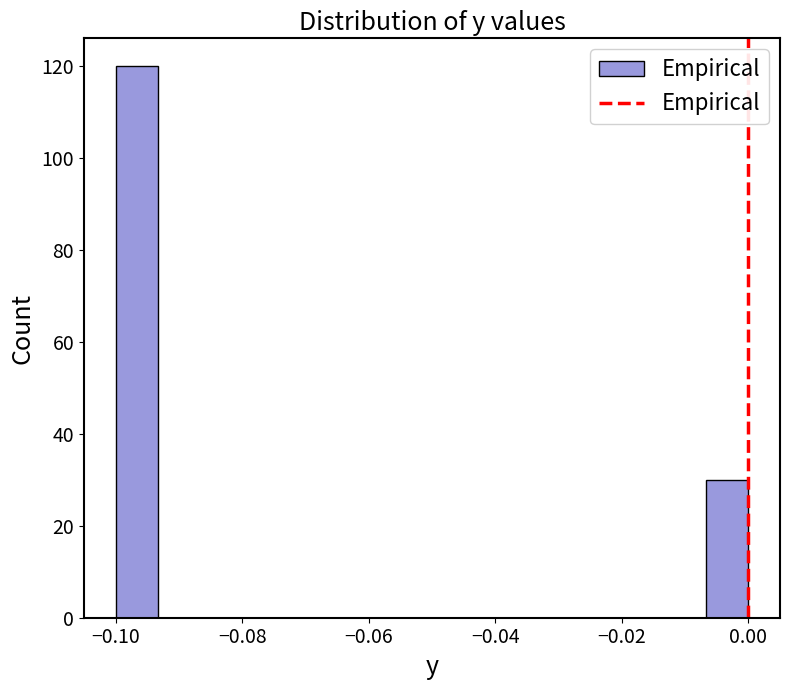

Read against the x-axis, roughly where is the centre of the tallest bar?

-0.096